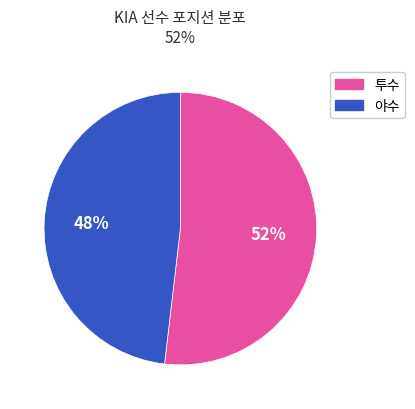

Does any single category account for the majority?

Yes